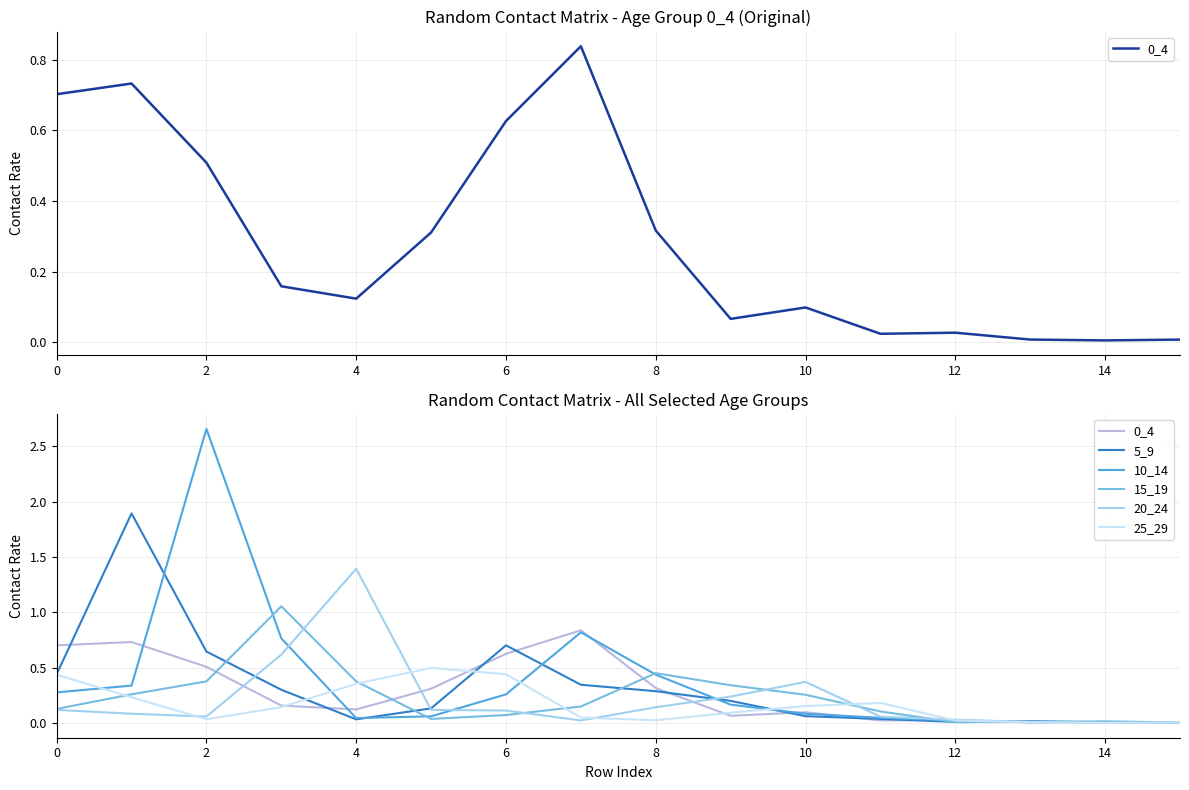

The value of 20_24 at 10 is 0.4. True or false?

True